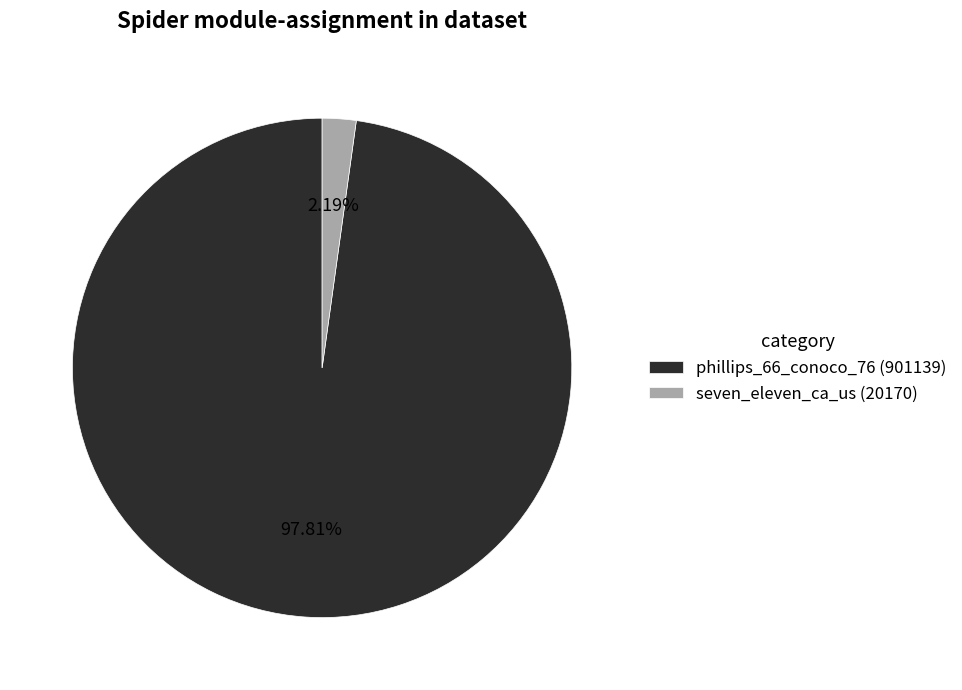

Is there a majority slice in this chart?

Yes